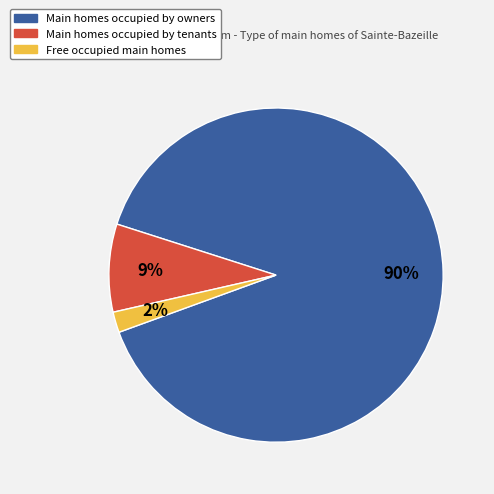

Does any single category account for the majority?

Yes